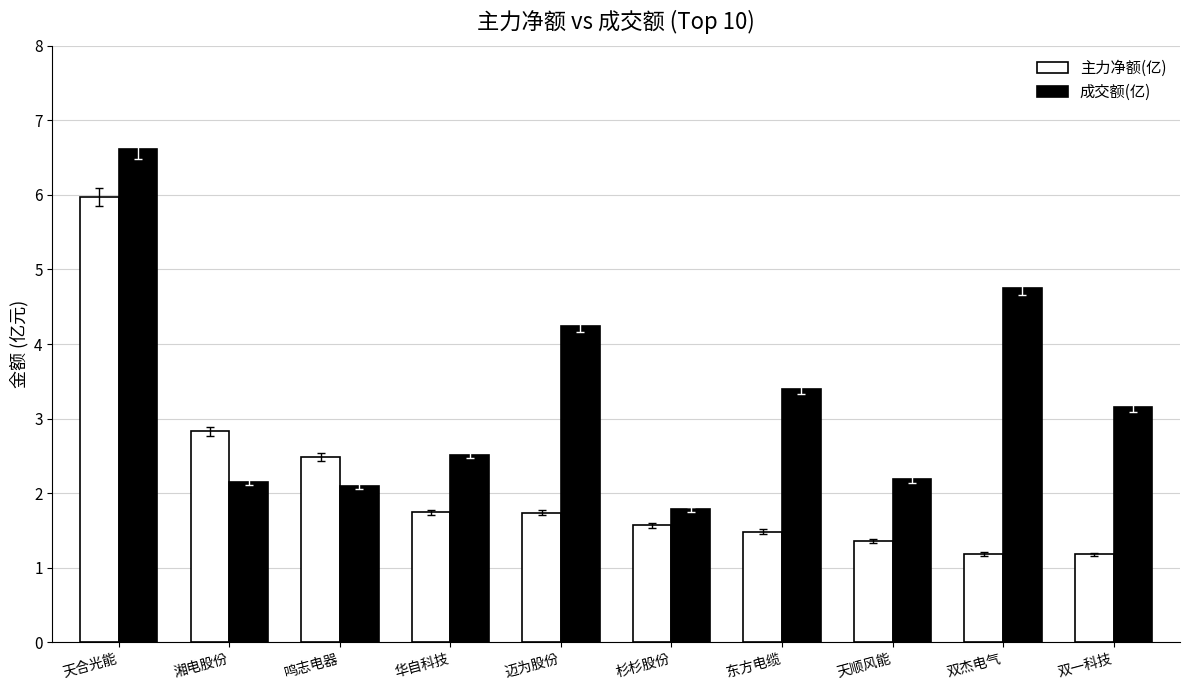

What is the sum of all 成交额(亿) values?

32.9